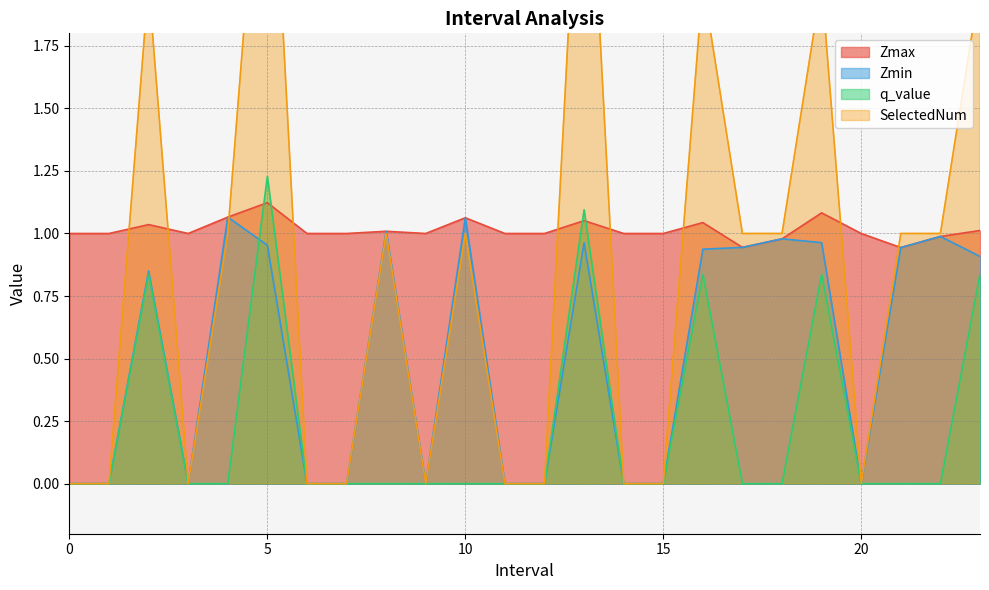

Which series has the widest spread of values?

SelectedNum